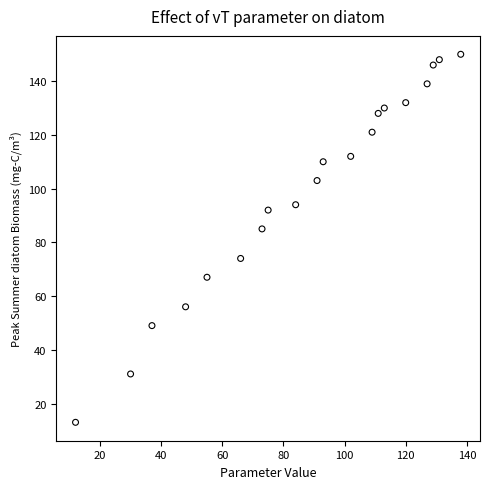

What is the range of X values (max minus min)?

126